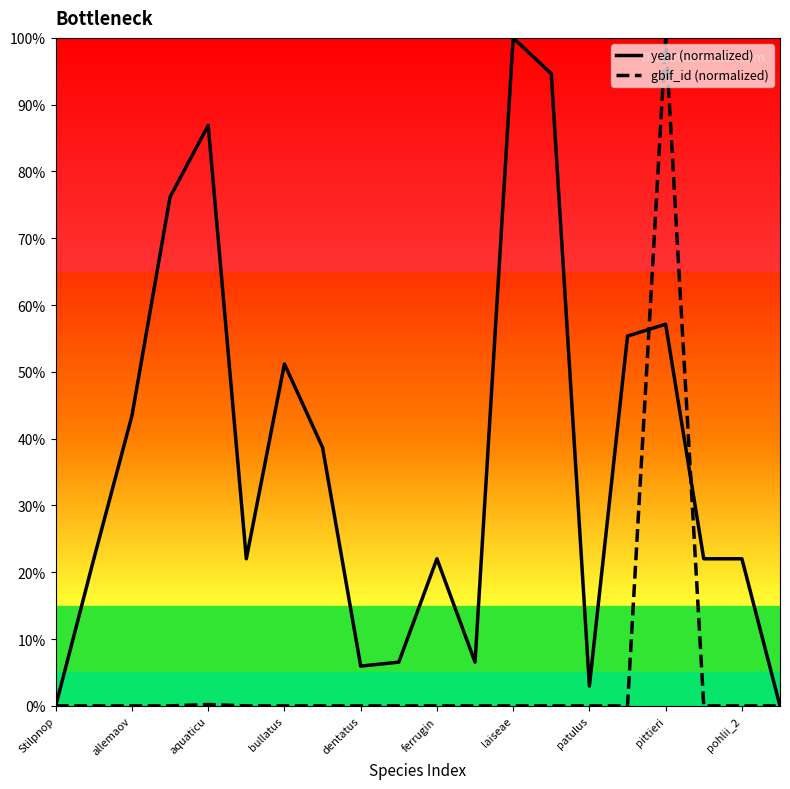

What is the greatest value displayed?

100.0